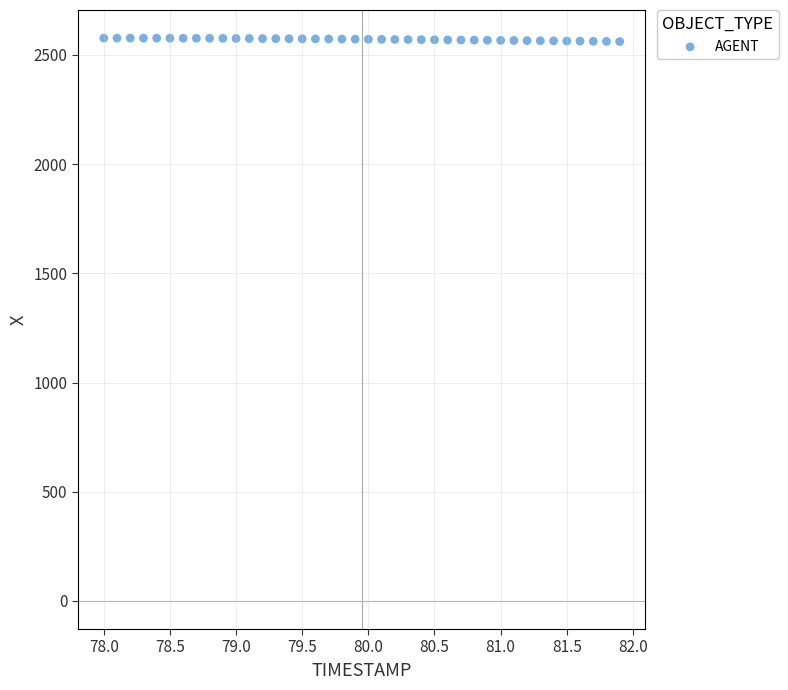

What is the range of Y values (max minus min)?

15.6